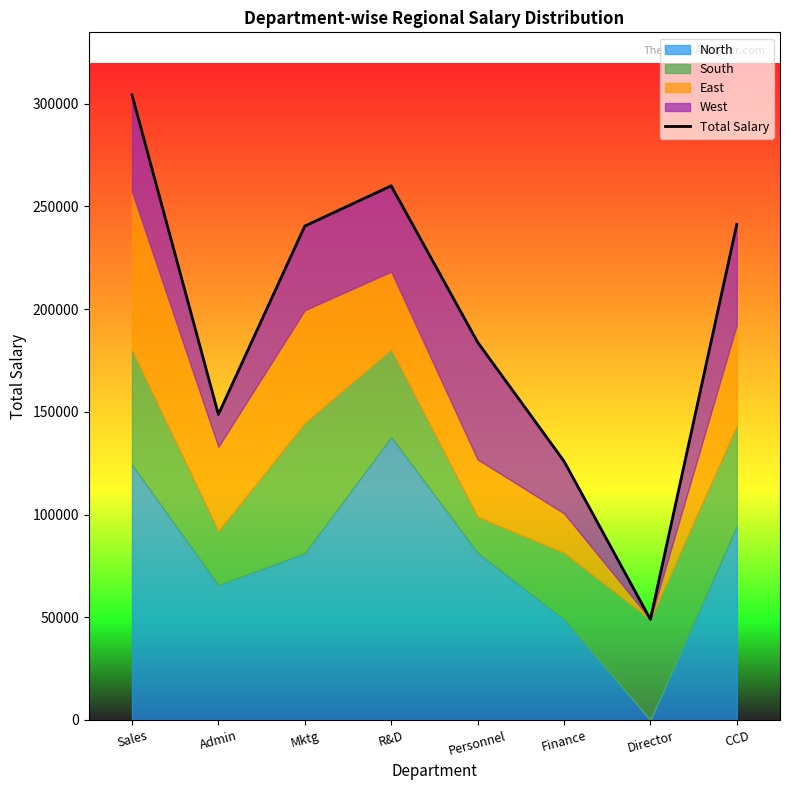

Rank the categories by value from highest to lowest.

Sales, R&D, CCD, Mktg, Personnel, Admin, Finance, Director